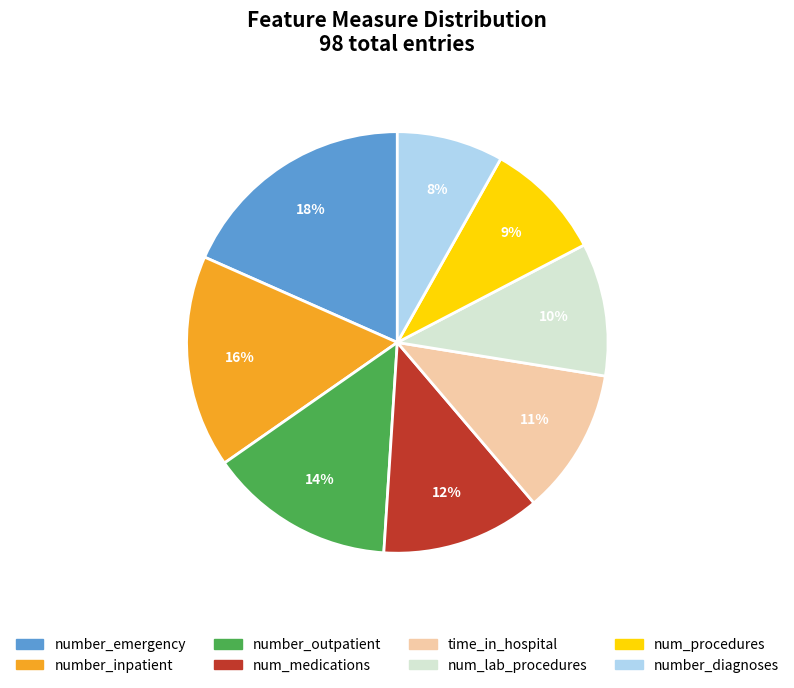

How many slices are in this pie chart?

8